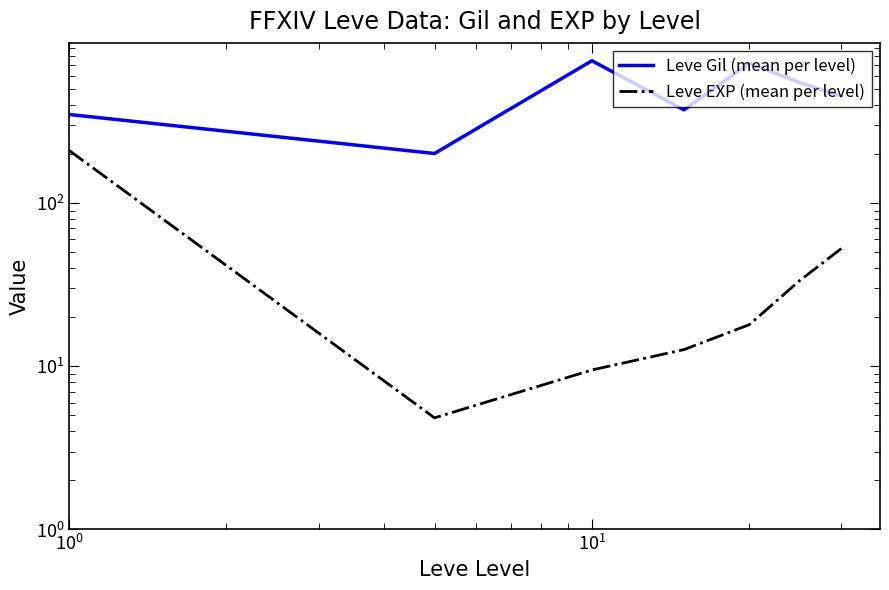

Which series changed the most between $\mathdefault{10^{-1}}$ and $\mathdefault{10^{3}}$?

Leve Gil (mean per level)